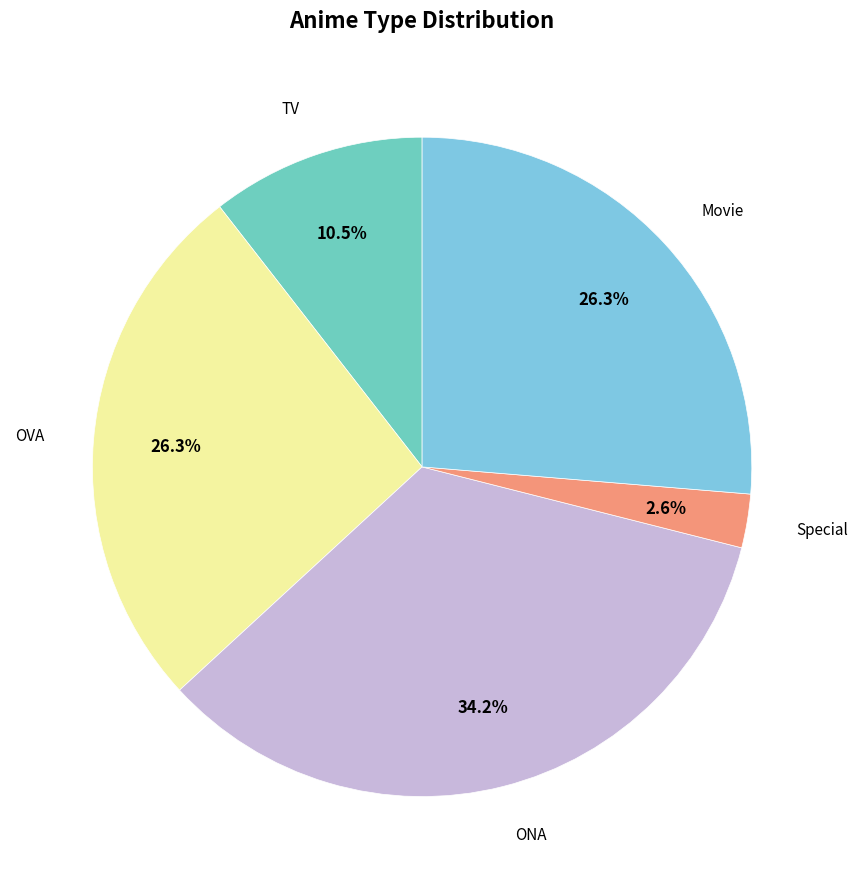

To the nearest percent, what is the difference between the largest and smallest slice percentages?

32%